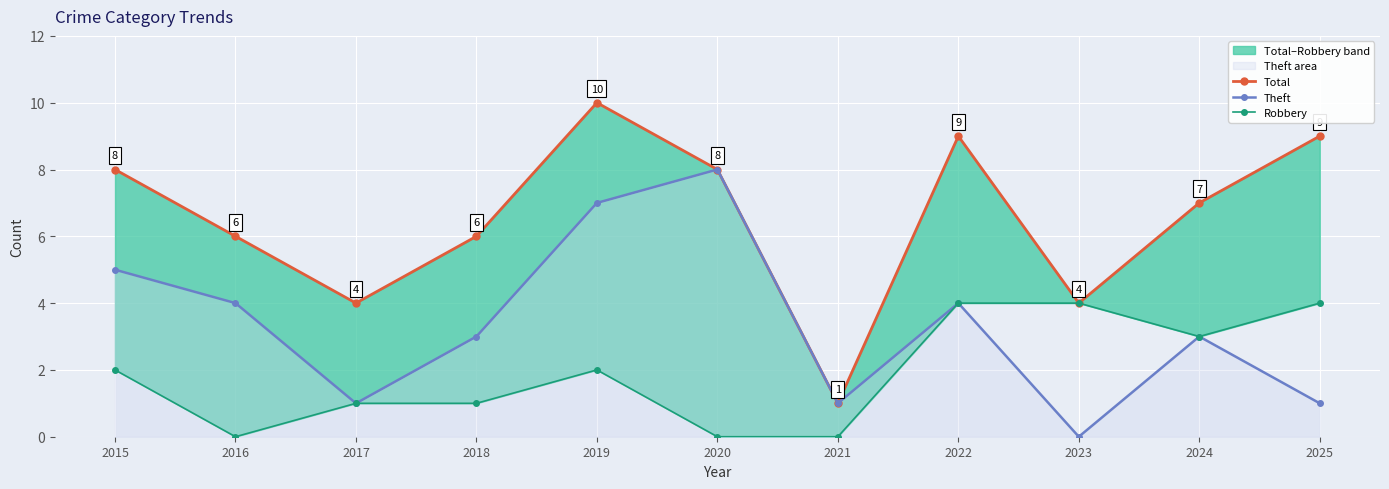

Read the Robbery value at 2019.

2